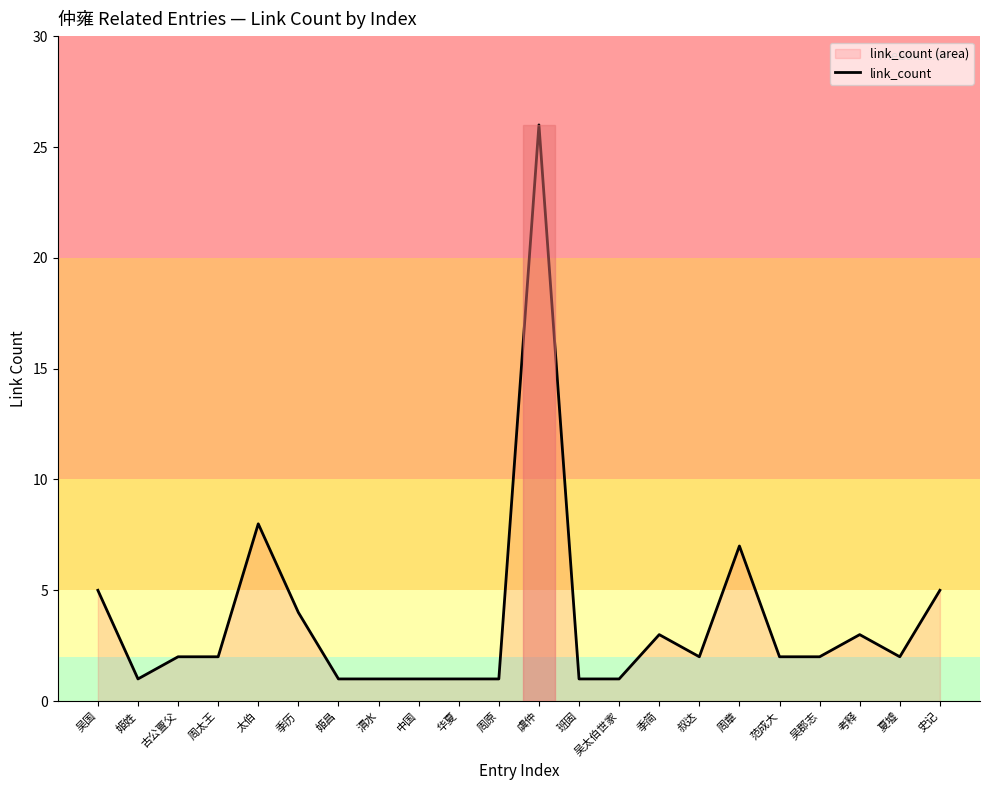

What is the change in value from 姬姓 to 季历?

+3